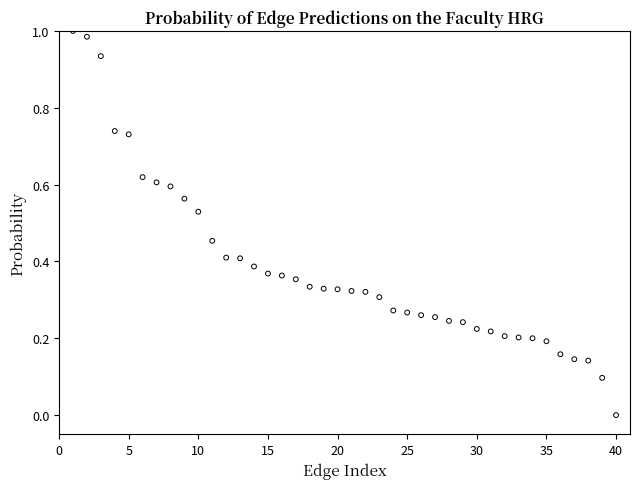

What is the range of X values (max minus min)?

39.0